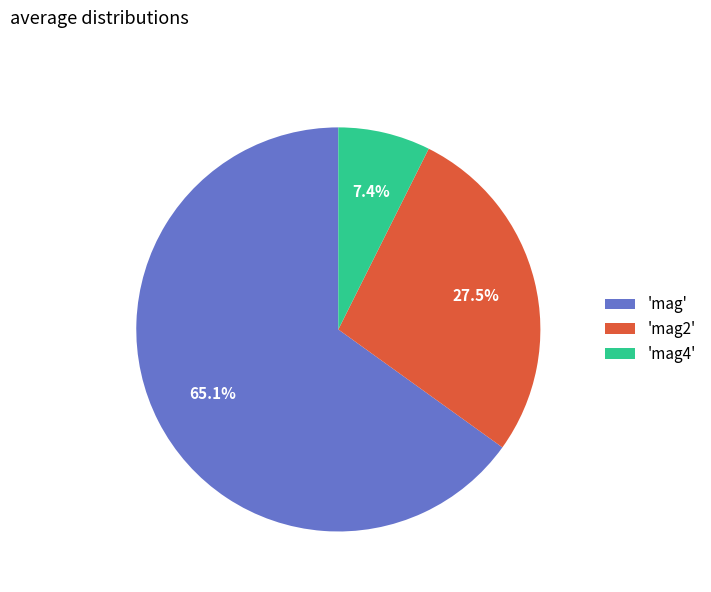

What is the largest slice in the pie chart?

'mag'